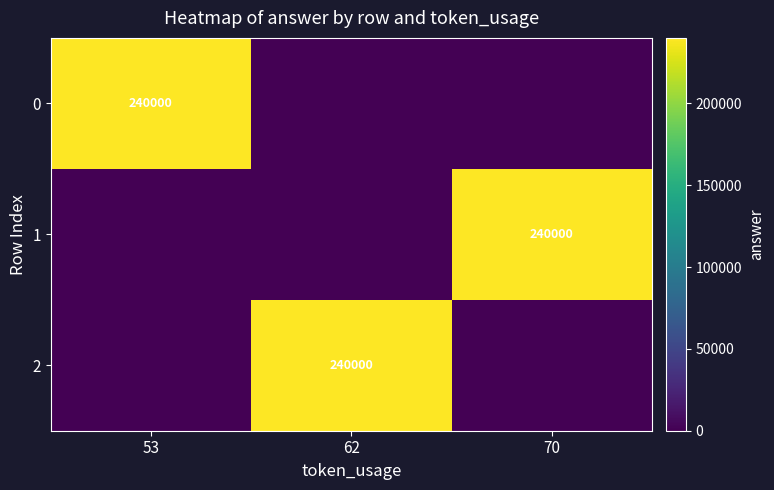

Which has a higher value, 53 or 70?

53